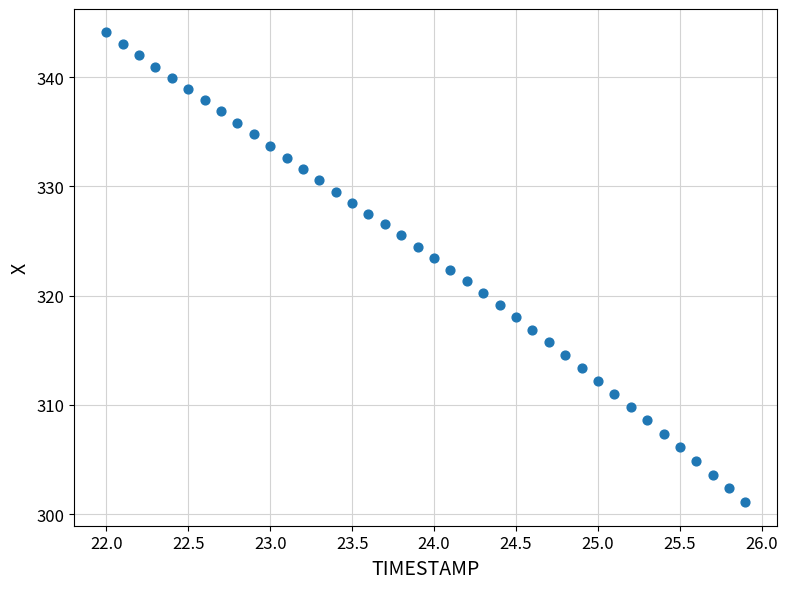

What is the range of Y values (max minus min)?

43.0